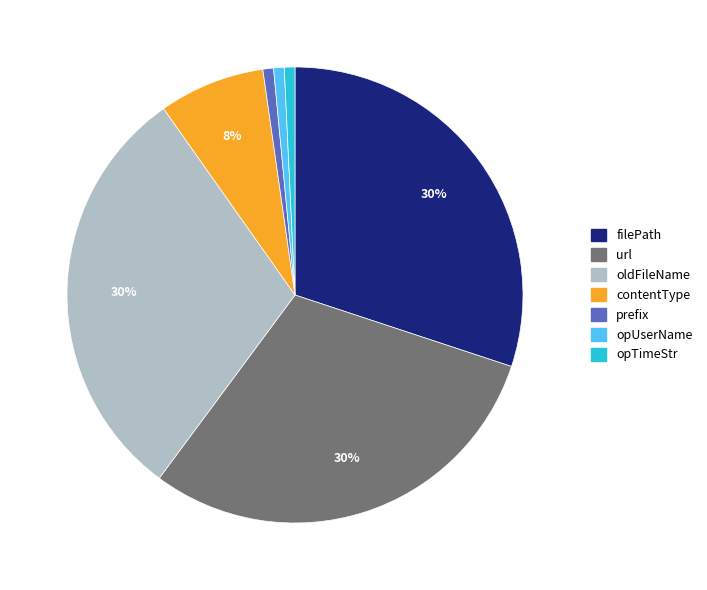

The prefix slice represents 11% of the pie. True or false?

False